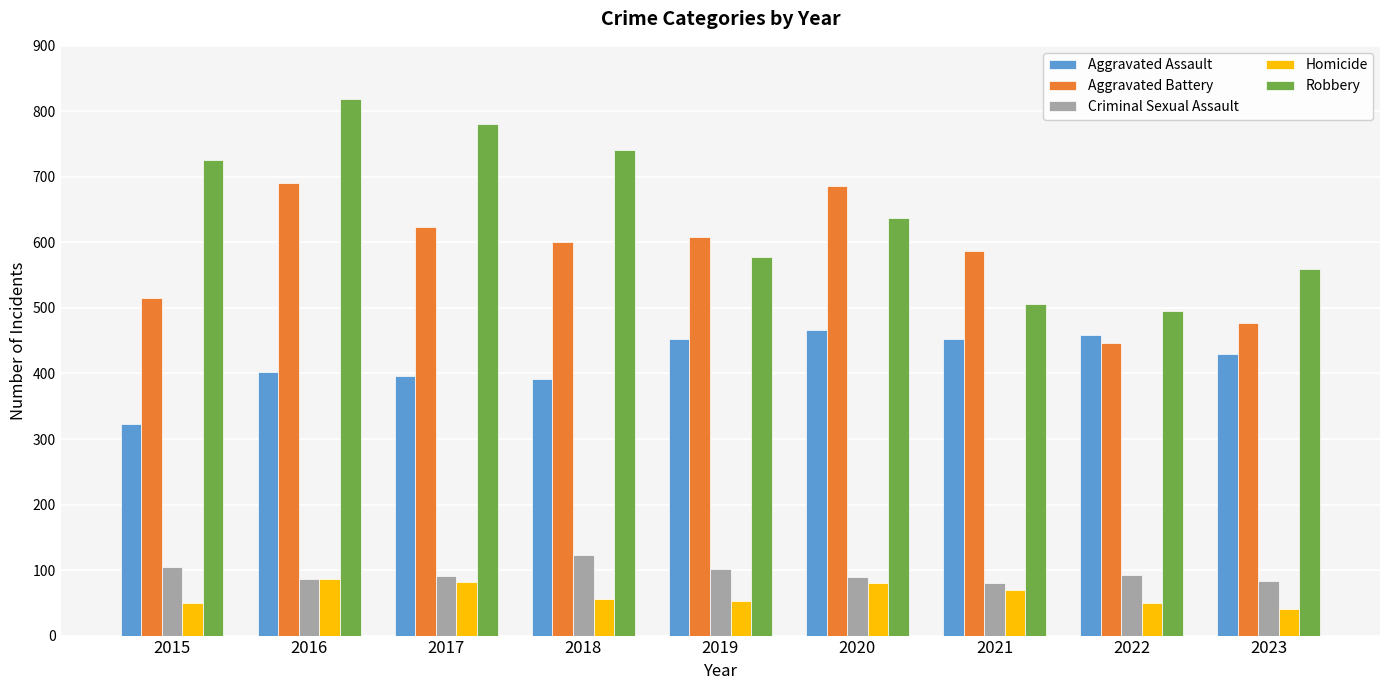

At 2015, list the series in order from smallest to largest.

Homicide, Criminal Sexual Assault, Aggravated Assault, Aggravated Battery, Robbery